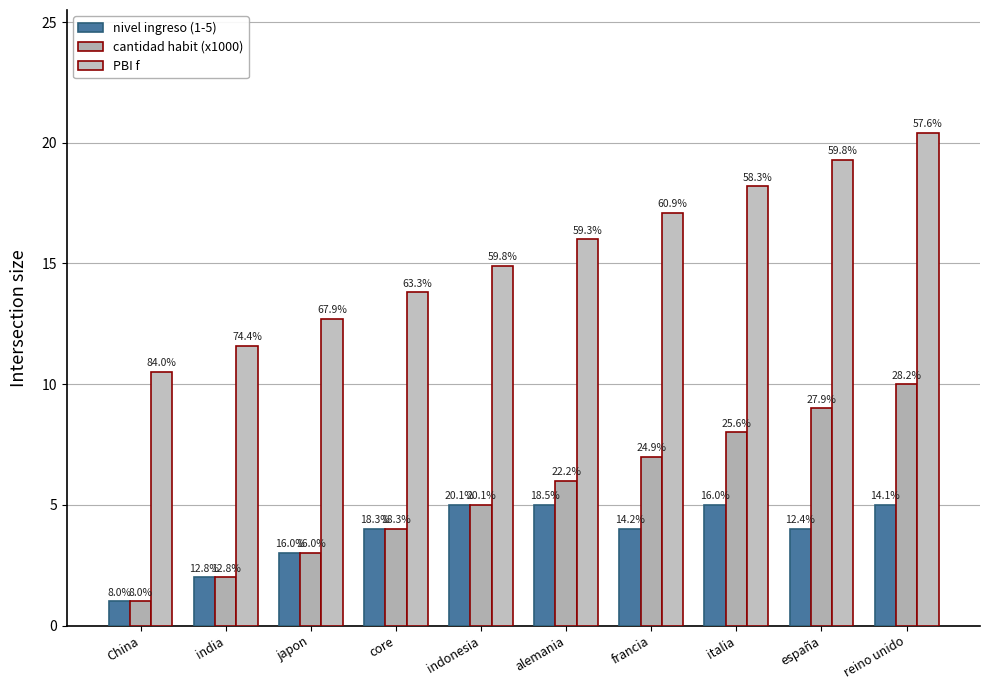

How many groups of bars are there?

10